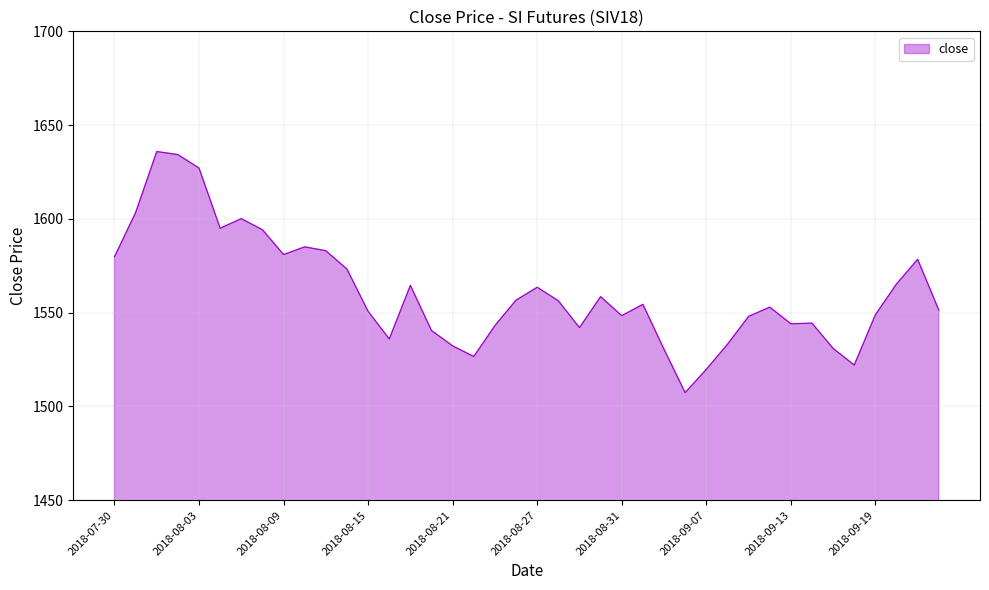

What is the minimum value shown in the chart?

1507.4